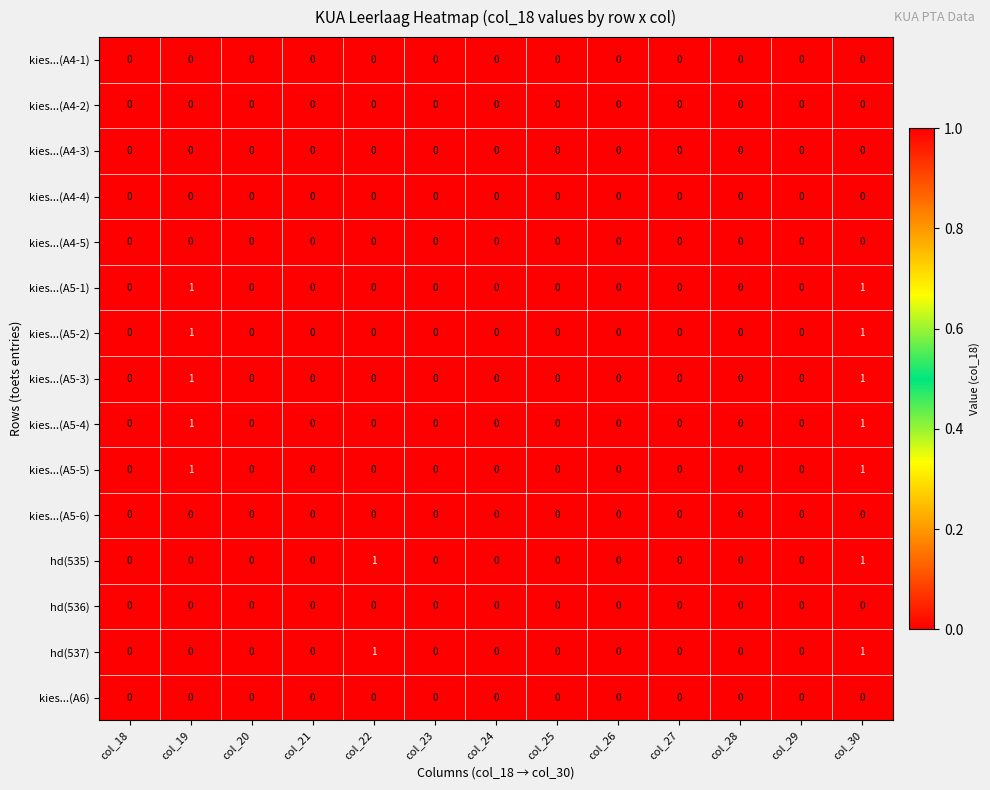

How many kies...(A5-1) values are between 0 and 1?

13